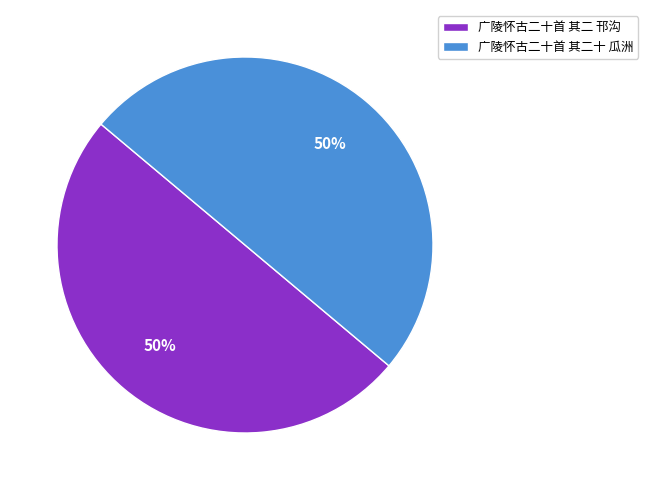

Combined, do 广陵怀古二十首 其二 邗沟 and 广陵怀古二十首 其二十 瓜洲 account for over 50%?

Yes